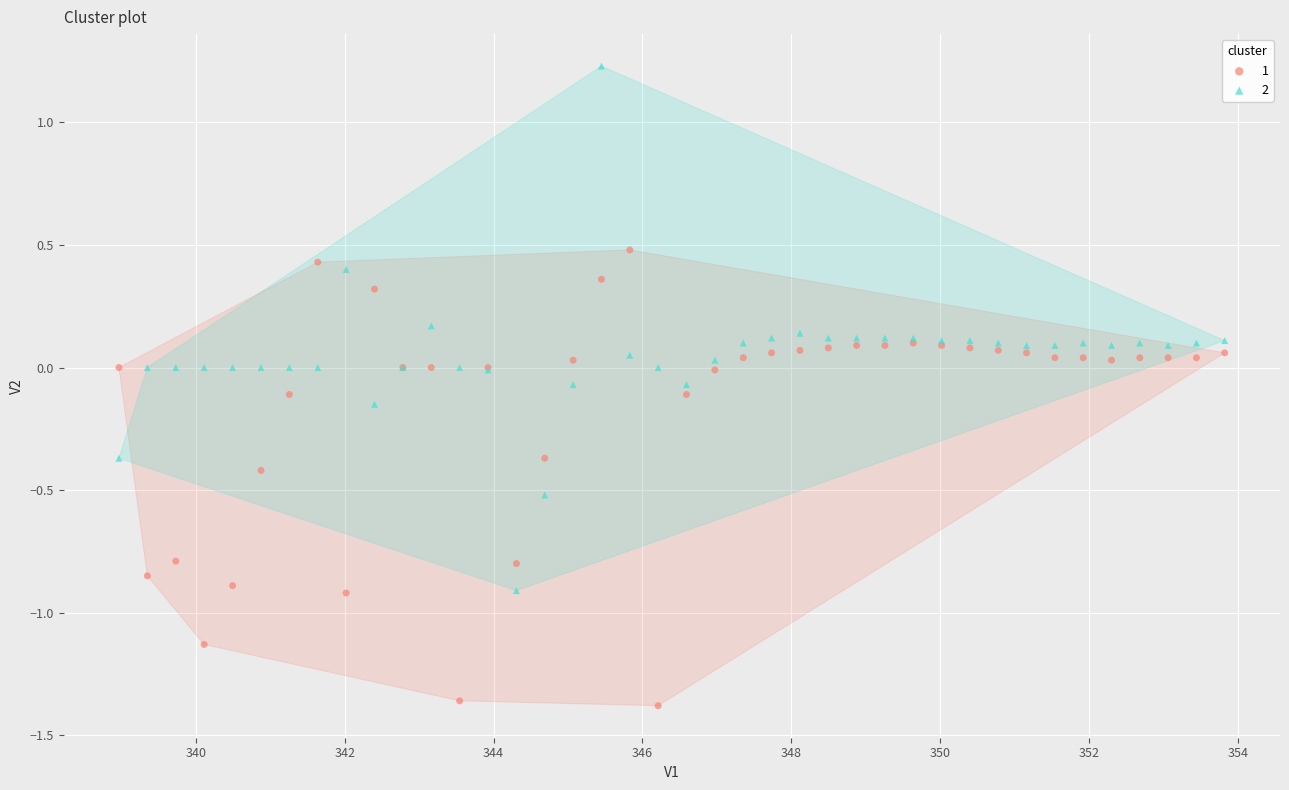

What is the X range (max minus min) for the scatter plot?

14.9